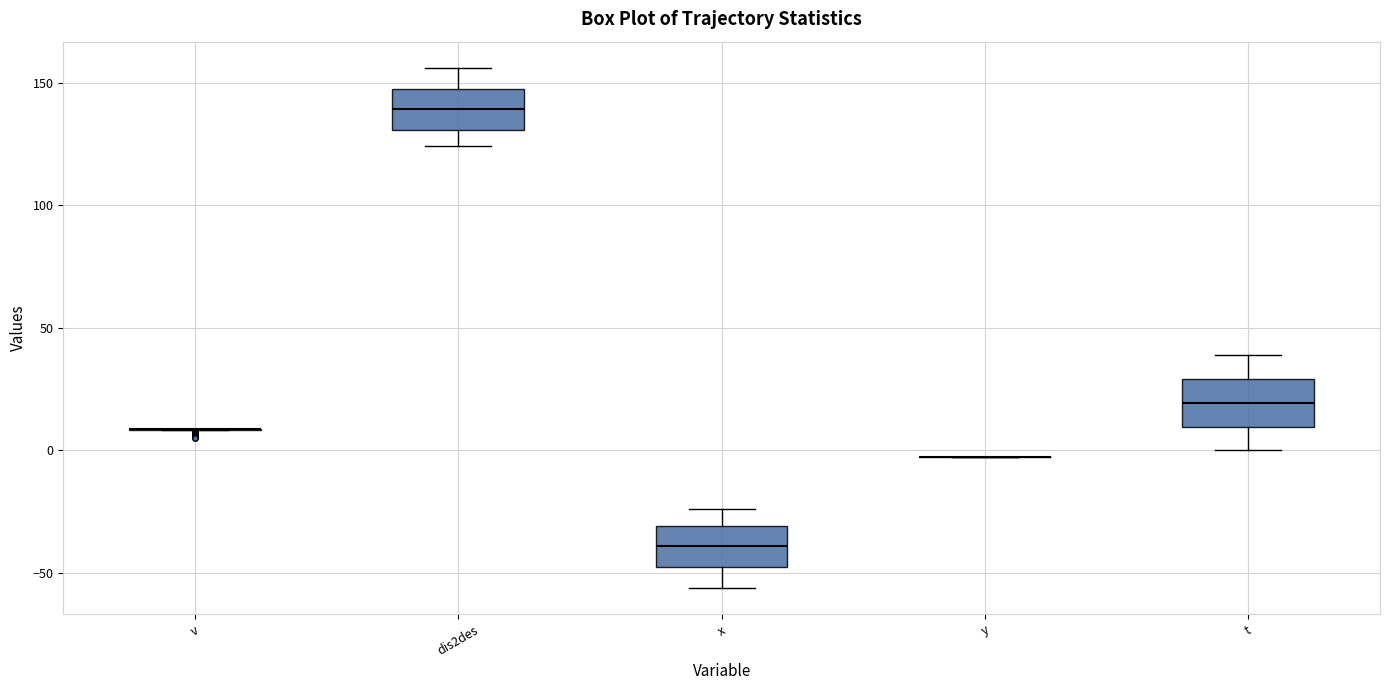

Reading left to right, read every box against the y-axis: the position of its median line, the range the box covers, and the ends of its whiskers. The values are not printed on the chart, so give them approximately, as read against the axis.

v: box collapsed to a line at 10, whiskers 10 to 10
dis2des: median 140, box 130 to 150, whiskers 125 to 155
x: median -40, box -50 to -30, whiskers -55 to -25
y: box collapsed to a line at 0, whiskers 0 to 0
t: median 20, box 10 to 30, whiskers 0 to 40